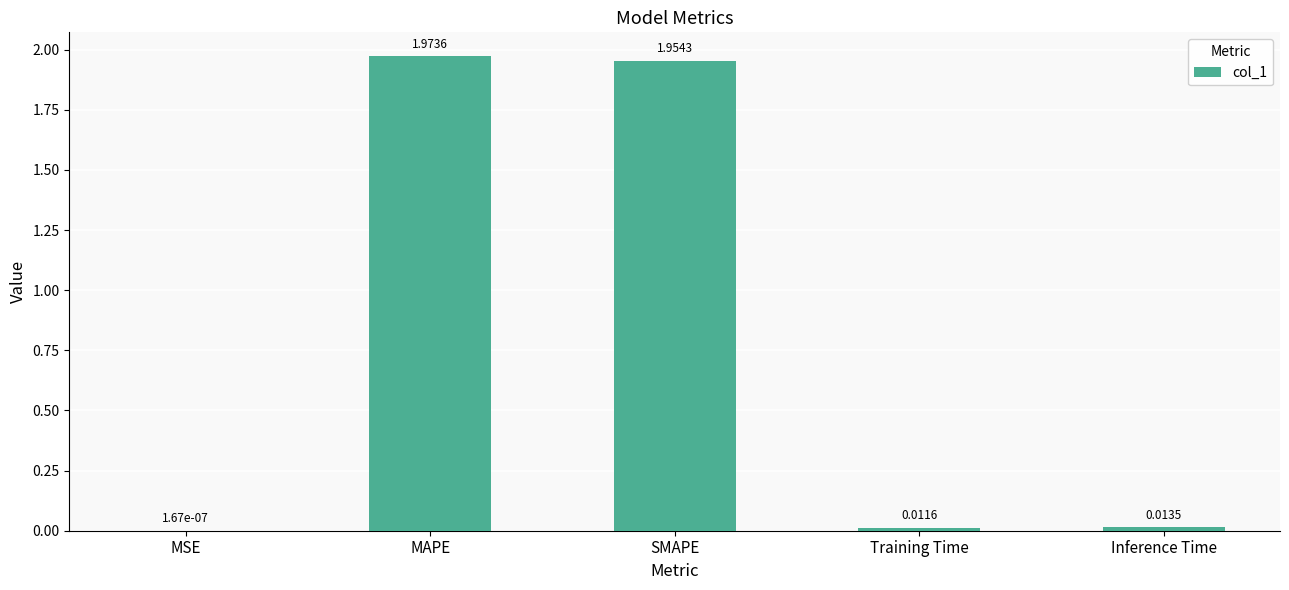

How many data points does each series have?

5